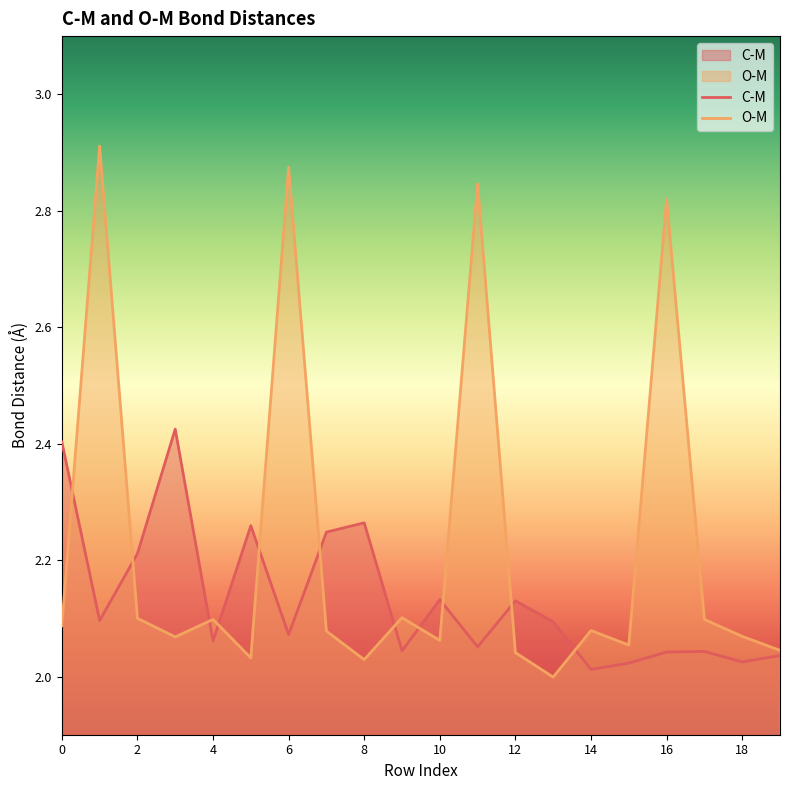

Reading left to right, what are all the values shown in this chart?

C-M: 0=2.4	1=2.1	2=2.2	3=2.4	4=2.1	5=2.3	6=2.1	7=2.2	8=2.3	9=2.0	10=2.1	11=2.1	12=2.1	13=2.1	14=2.0	15=2.0	16=2.0	17=2.0	18=2.0	19=2.0
O-M: 0=2.1	1=2.9	2=2.1	3=2.1	4=2.1	5=2.0	6=2.9	7=2.1	8=2.0	9=2.1	10=2.1	11=2.8	12=2.0	13=2.0	14=2.1	15=2.1	16=2.8	17=2.1	18=2.1	19=2.0